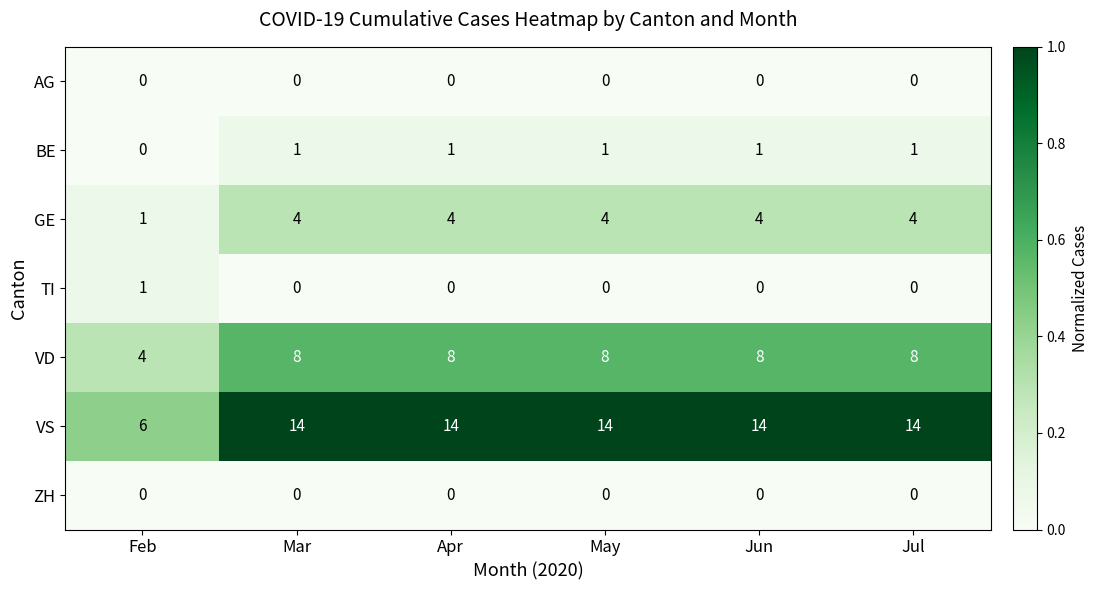

At how many categories does at least one series exceed 0?

6